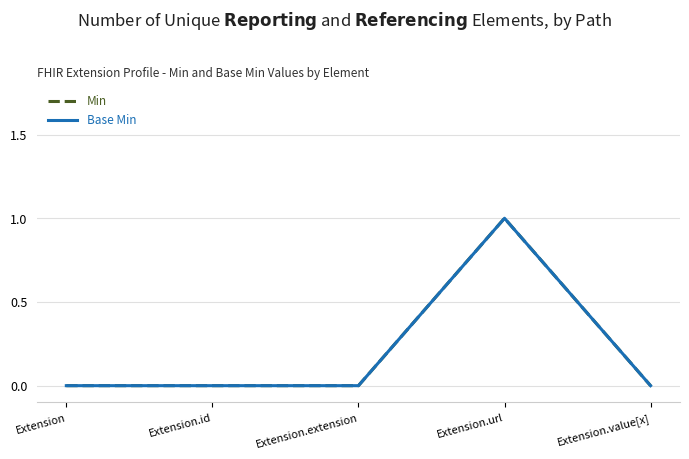

True or false: Min and Base Min cross at least once.

False